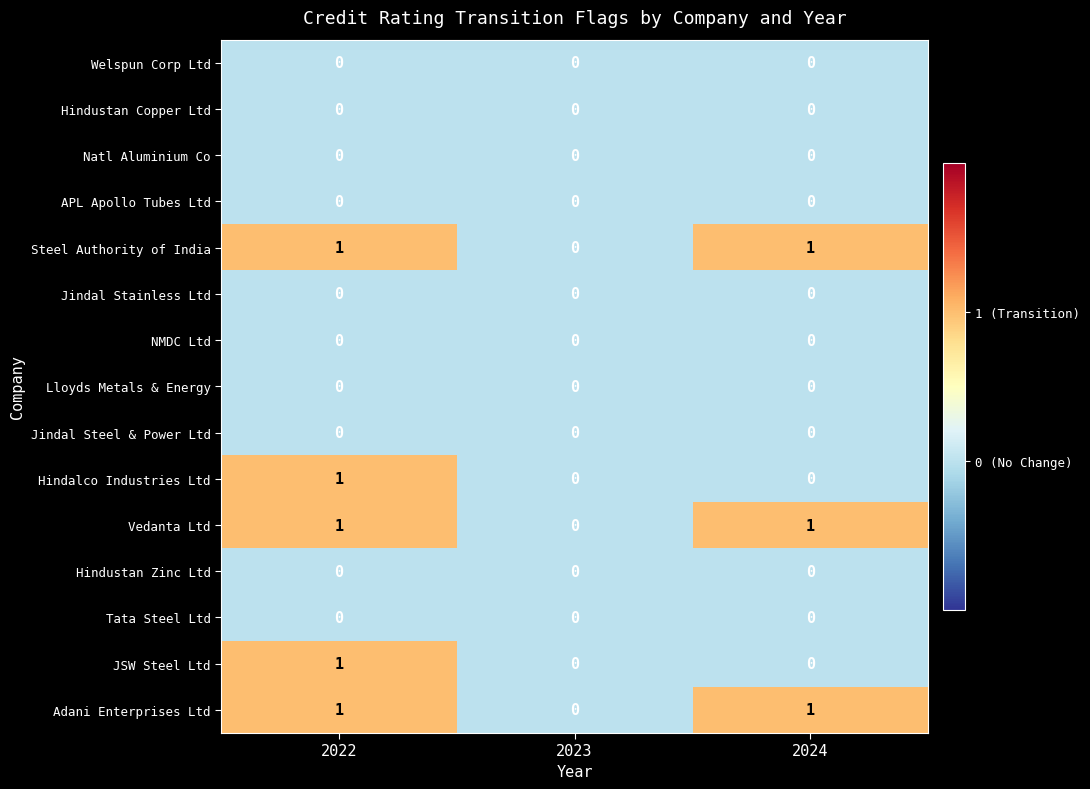

At which category is the sum across all series the highest?

2022